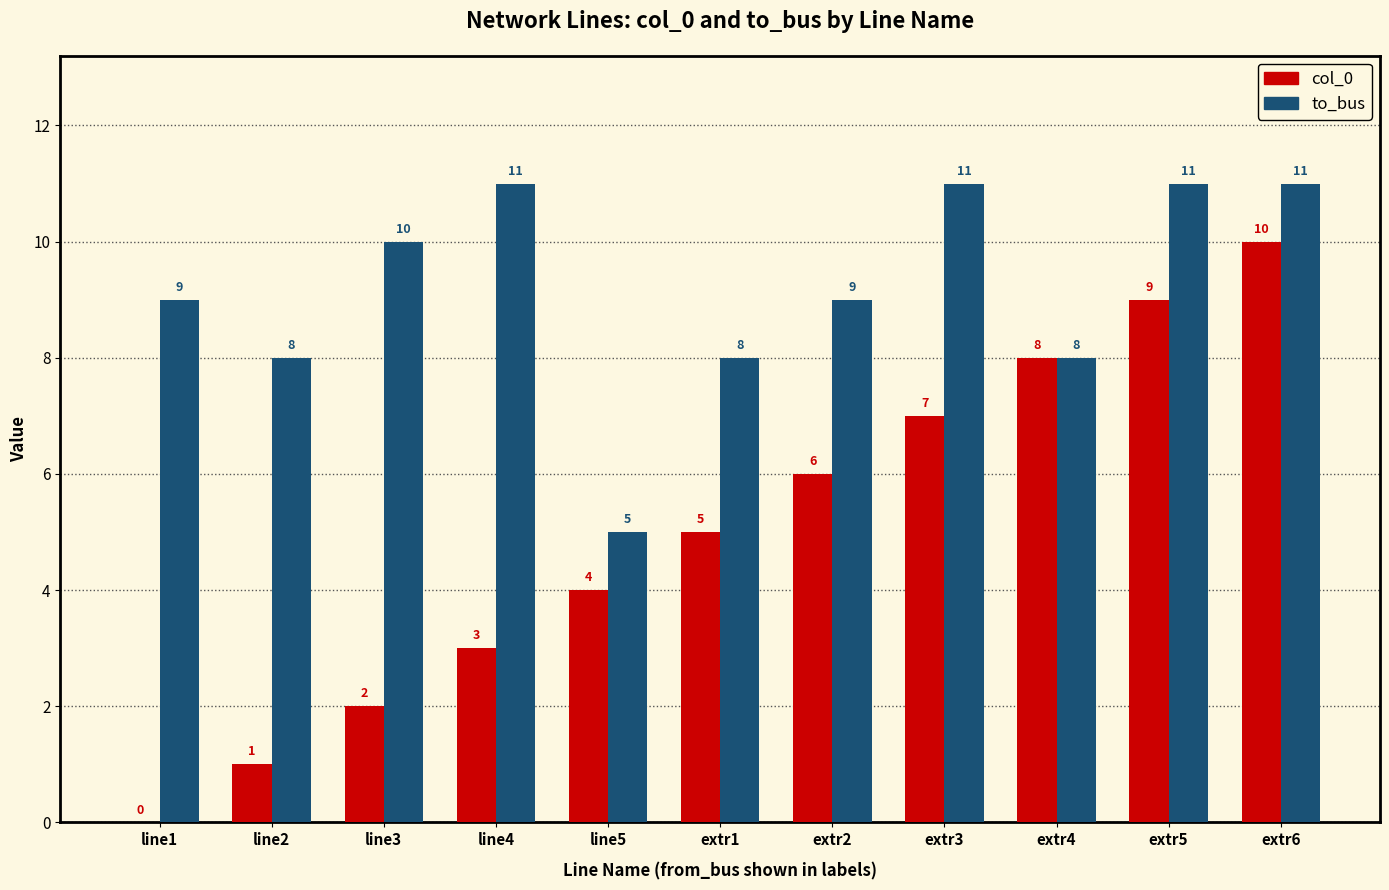

What is the sum of the col_0 values at extr1 and line5?

9